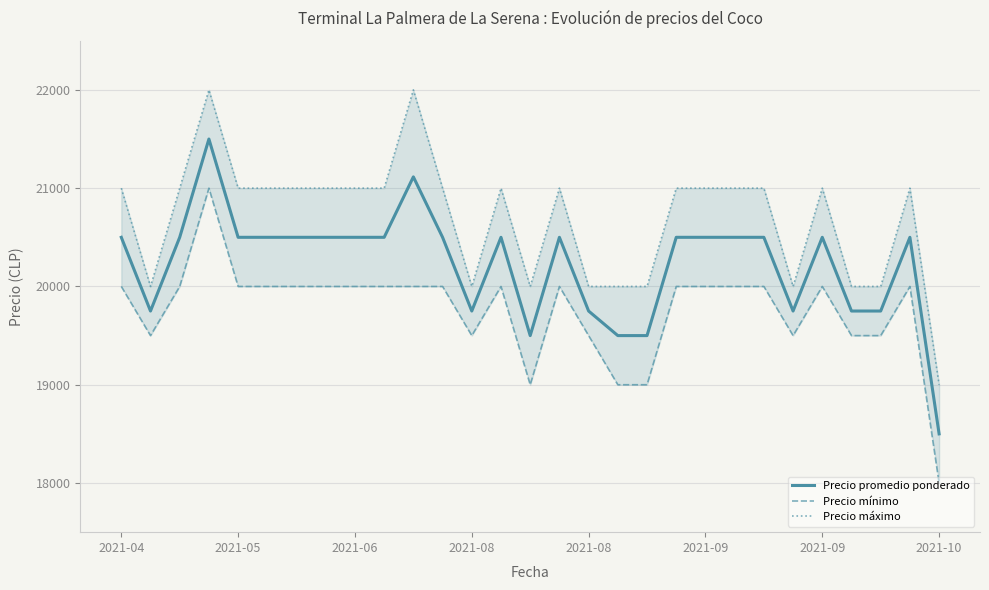

Which series has the largest range (max minus min)?

Precio promedio ponderado